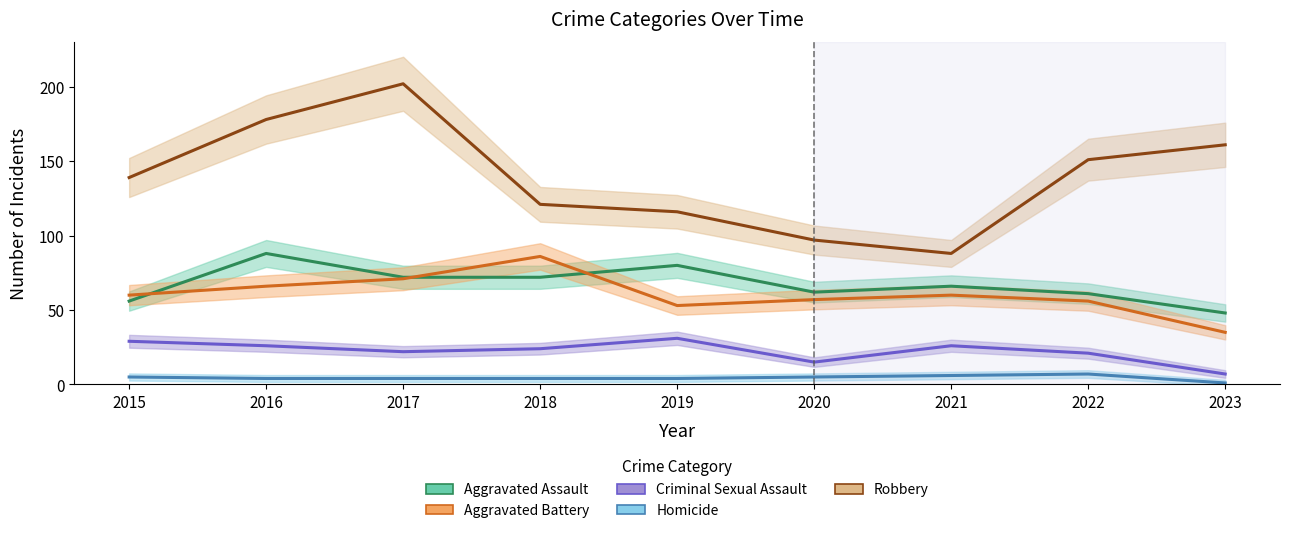

Rank the series by their maximum value, from highest to lowest.

Robbery, Aggravated Assault, Aggravated Battery, Criminal Sexual Assault, Homicide